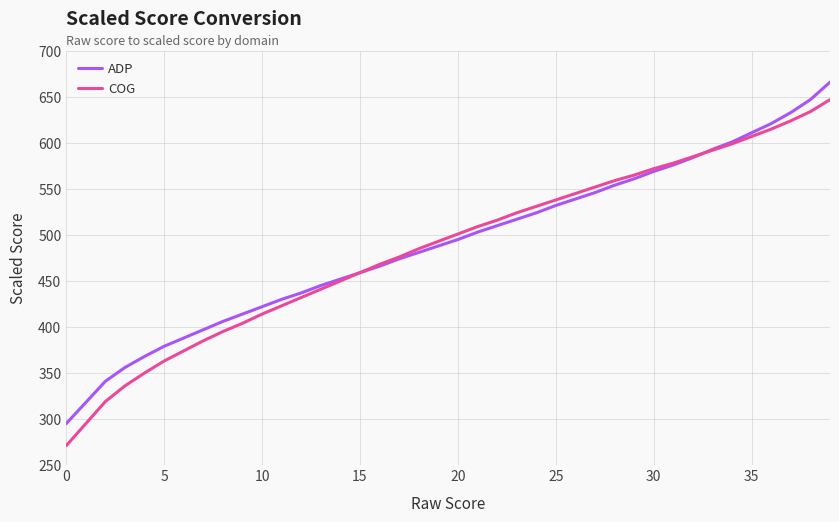

Rank the series by their maximum value, from lowest to highest.

COG, ADP